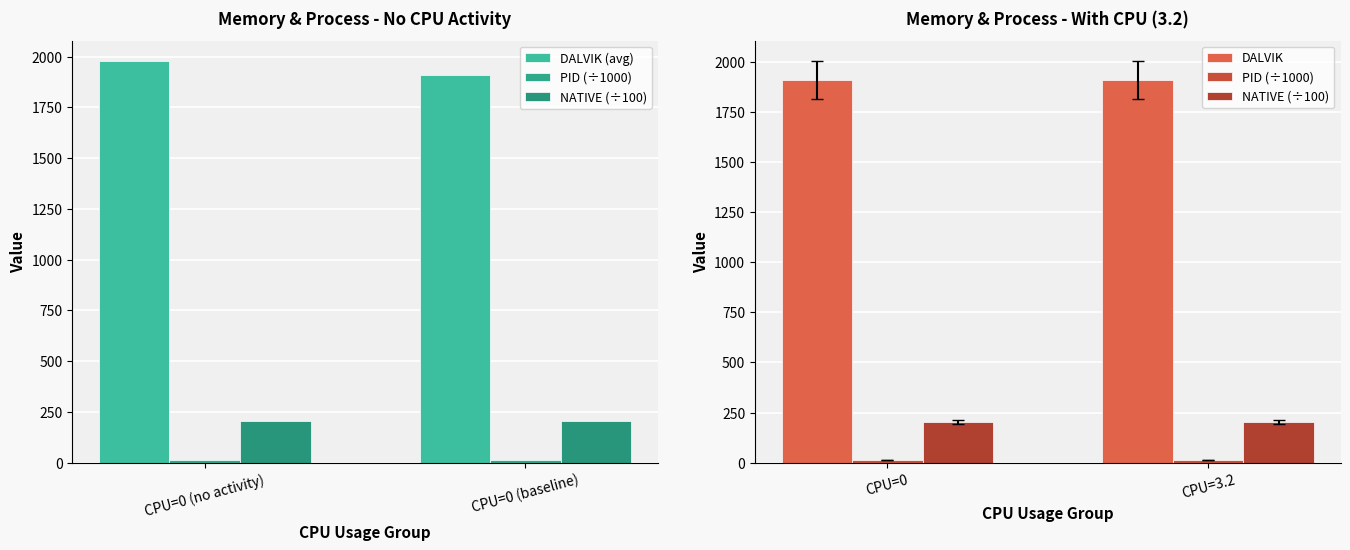

What is the value of the DALVIK (avg) bar at the 2nd from the left?

1910.0